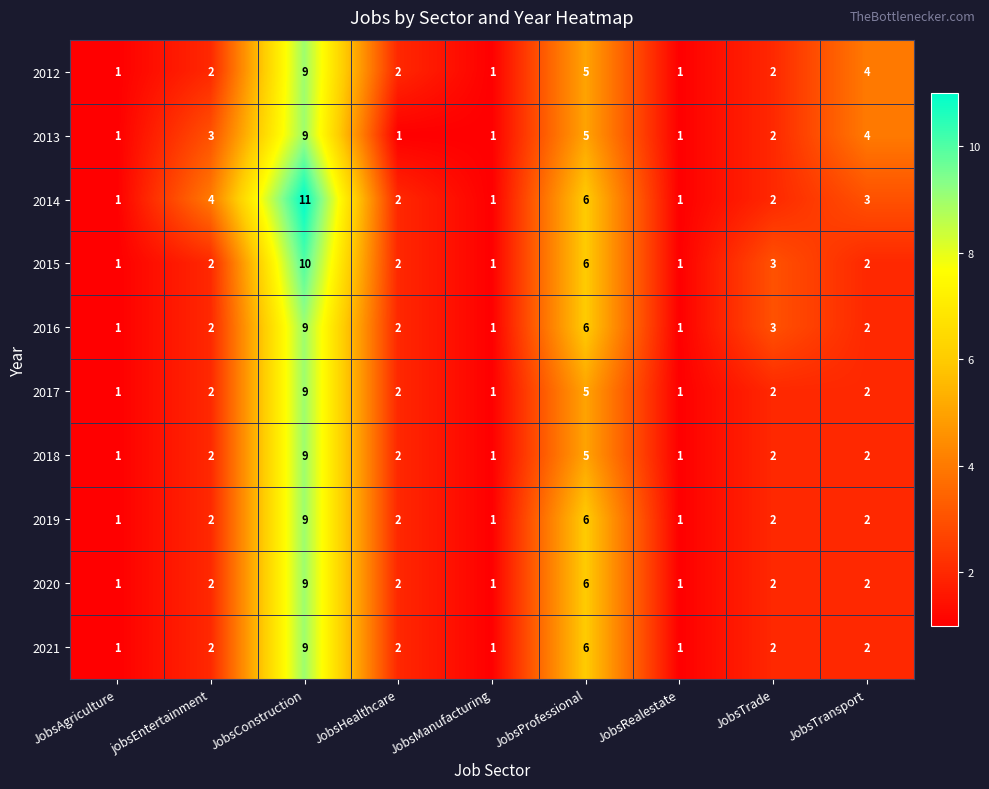

The 2013 series shows 7 at JobsProfessional. True or false?

False